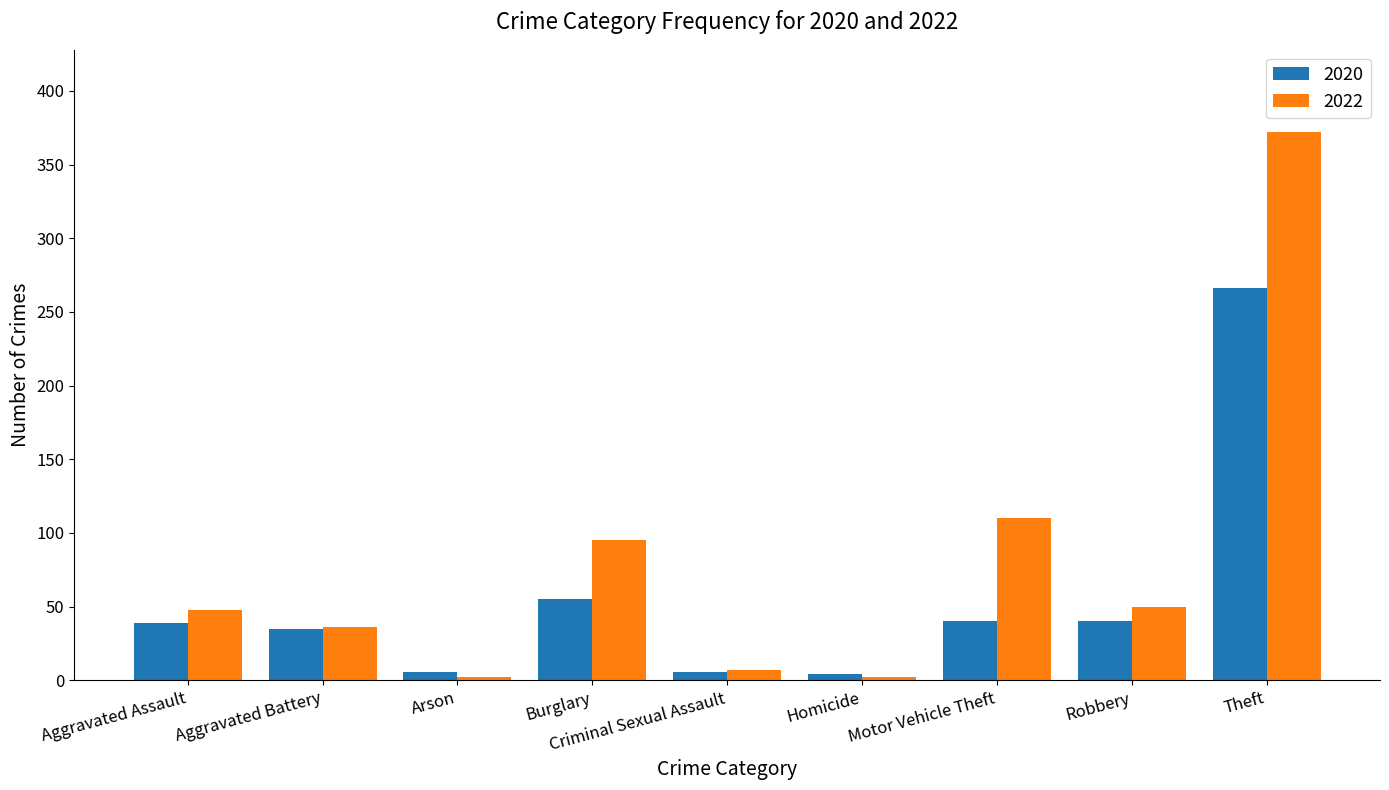

Which series has the largest range (max minus min)?

2022